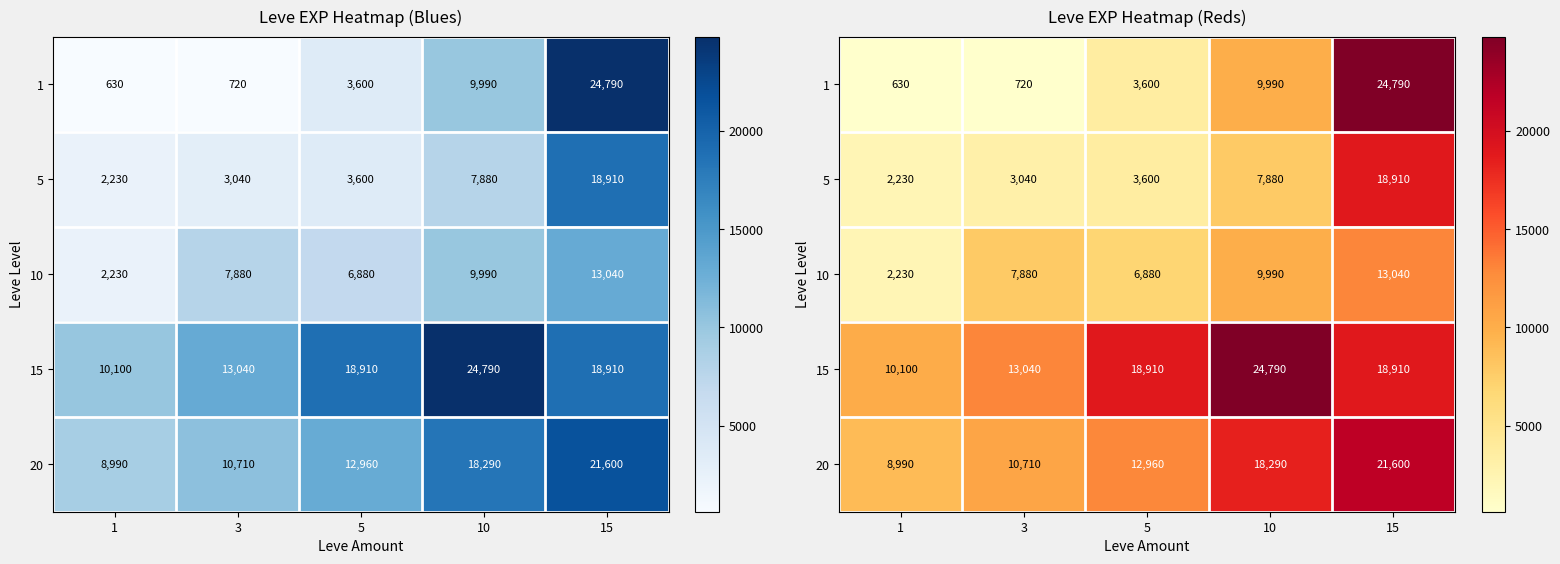

Where is 1 nearest to the value 12710?

10